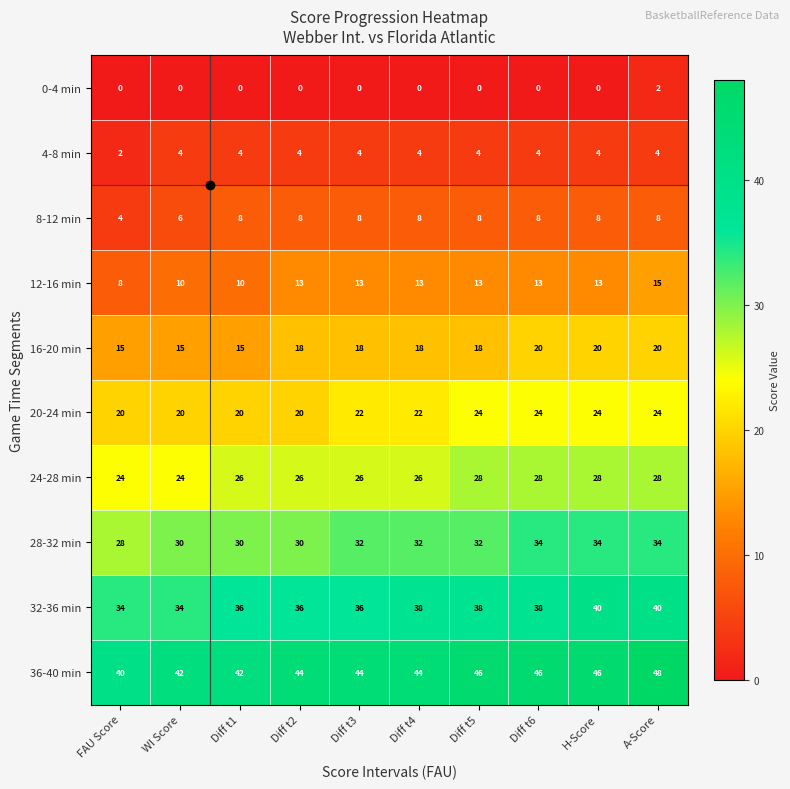

At which category does the chart reach its peak across all series?

A-Score